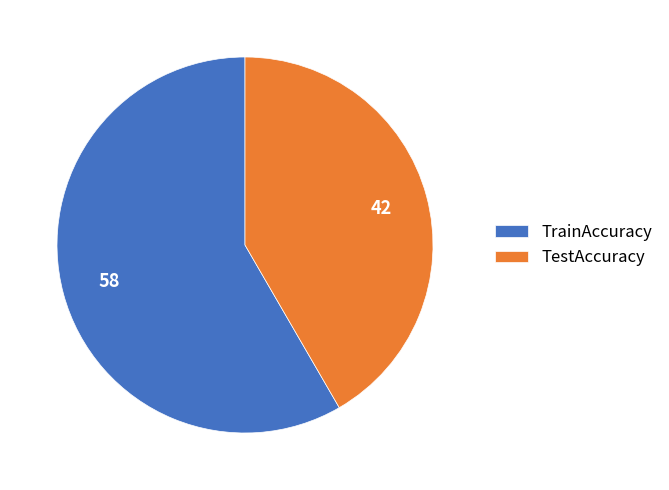

The TestAccuracy slice represents 42% of the pie. True or false?

True